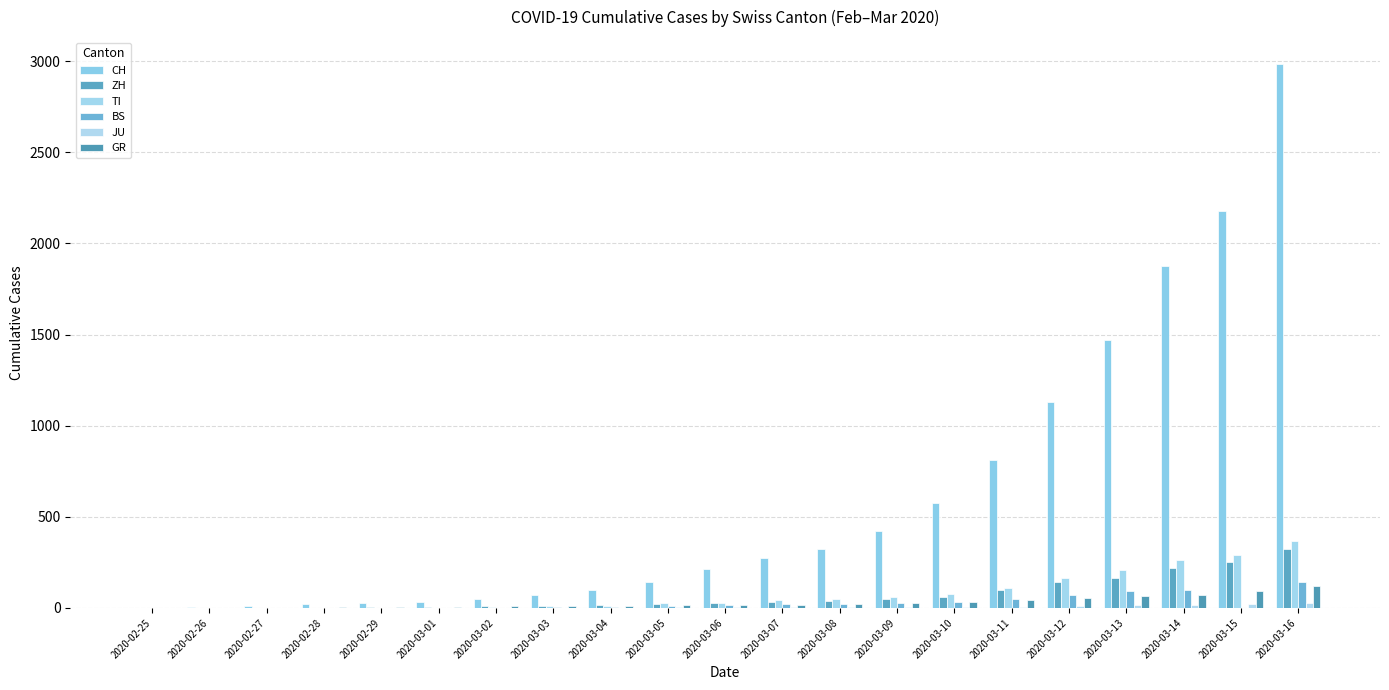

Rank the categories by ZH value from lowest to highest.

2020-02-25, 2020-02-26, 2020-02-27, 2020-02-28, 2020-02-29, 2020-03-01, 2020-03-02, 2020-03-03, 2020-03-04, 2020-03-05, 2020-03-06, 2020-03-07, 2020-03-08, 2020-03-09, 2020-03-10, 2020-03-11, 2020-03-12, 2020-03-13, 2020-03-14, 2020-03-15, 2020-03-16